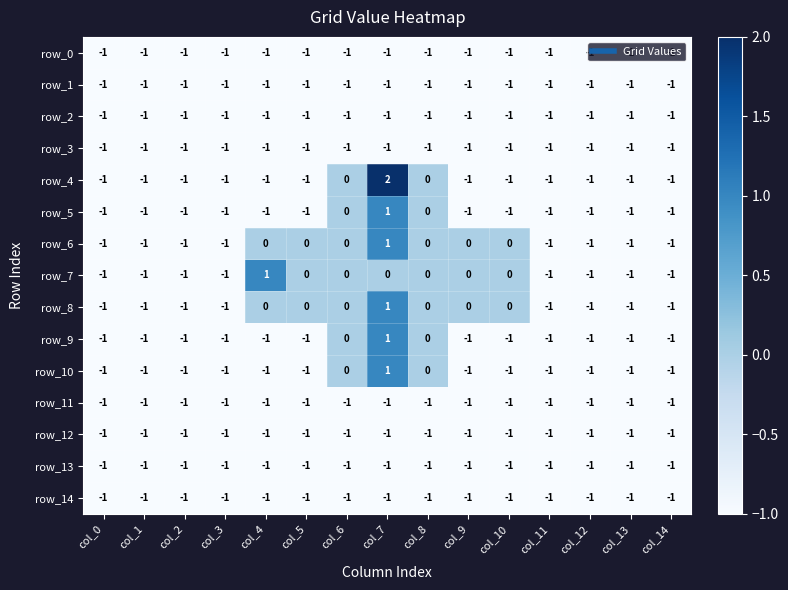

What is the total value across all series at col_1?

-15